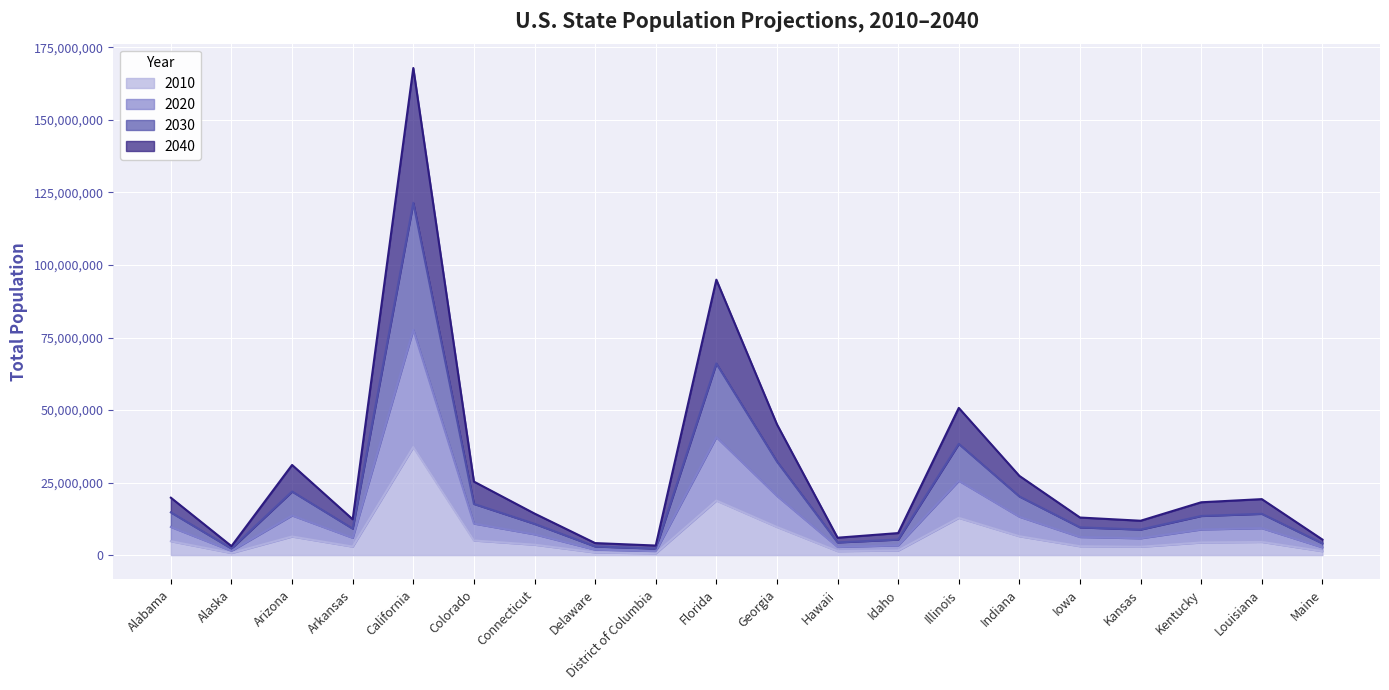

True or false: 2030 has more than 2 interior local peaks.

True